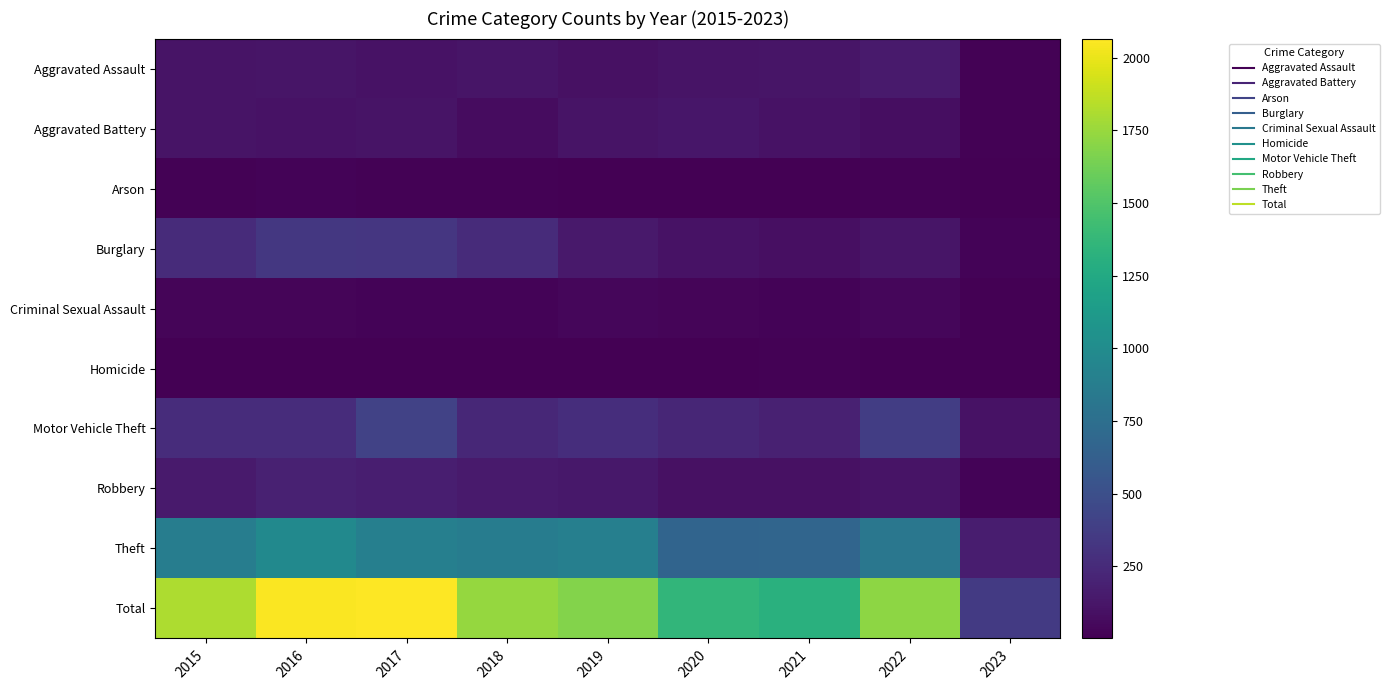

Which category has the lowest value across all series?

2020